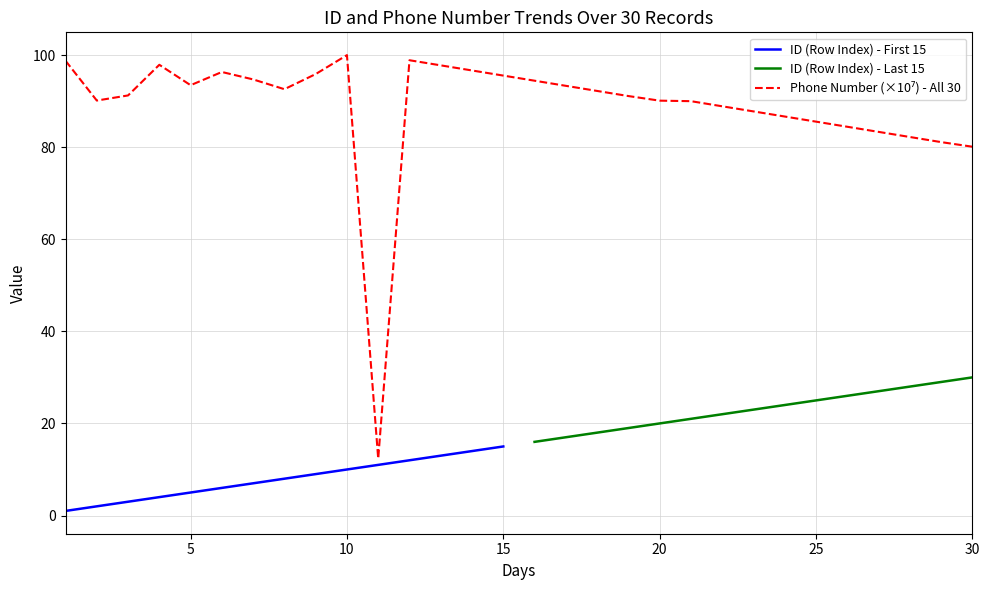

Between 15 and 30, which is larger?

15